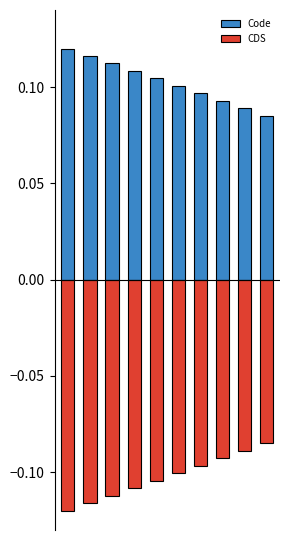

What is the value of the CDS bar at the 2nd from the left?

-0.1